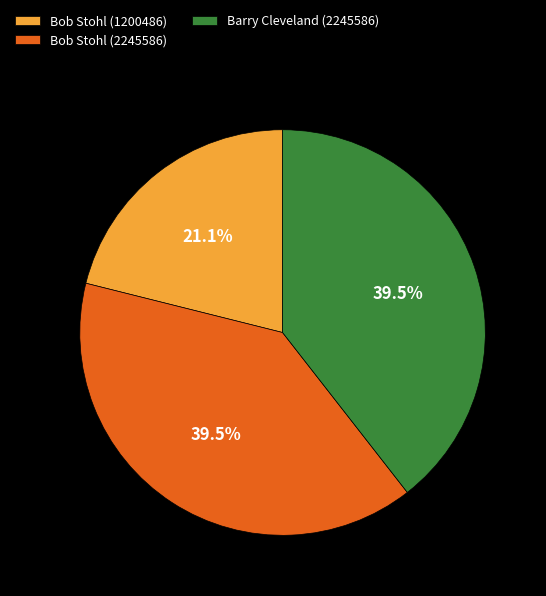

Does any single category account for the majority?

No